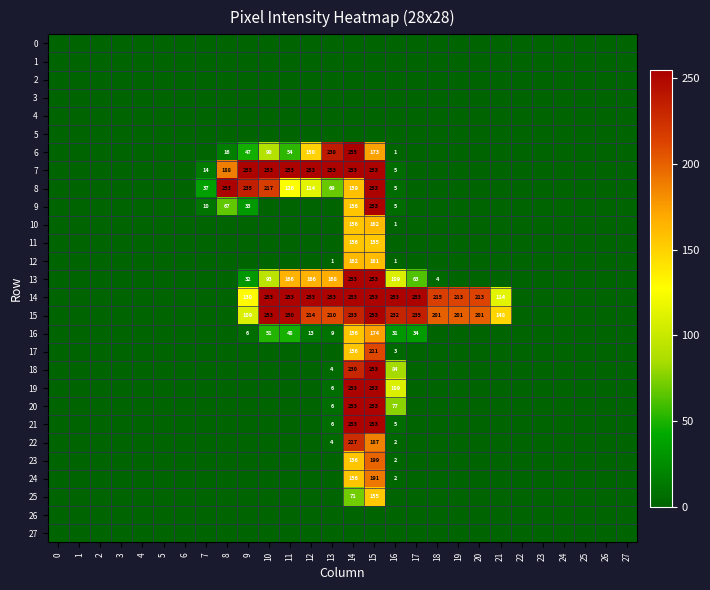

The 18 series shows 145 at 16. True or false?

False